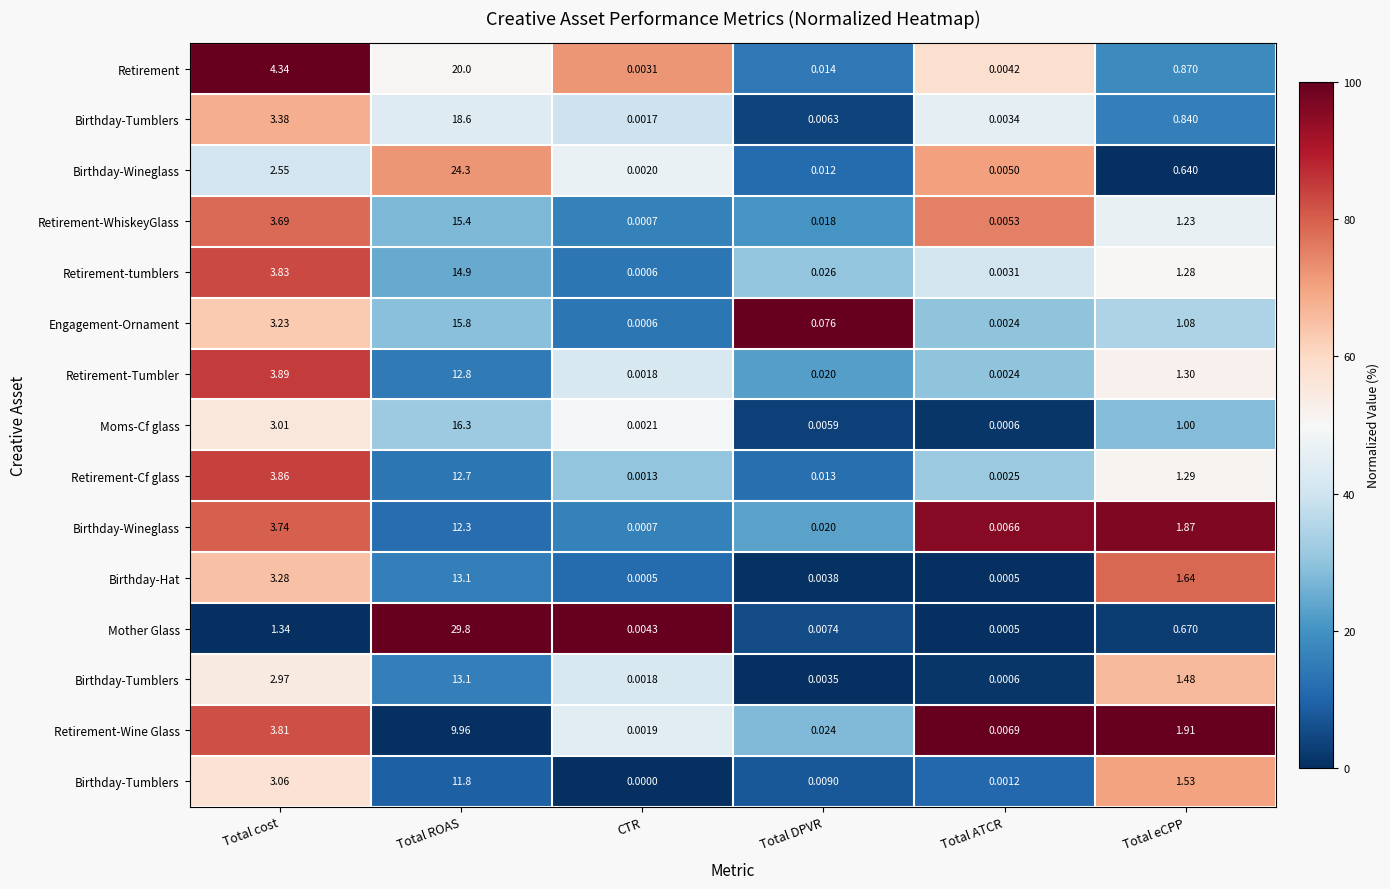

Between Total ATCR and Total eCPP, which is larger?

Total ATCR